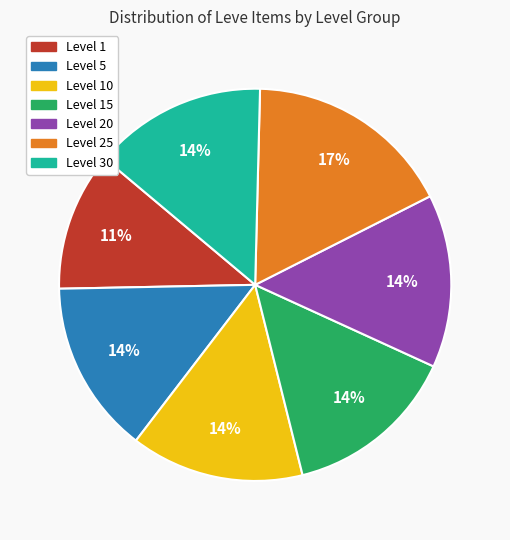

To the nearest percent, what is the average slice percentage?

14%